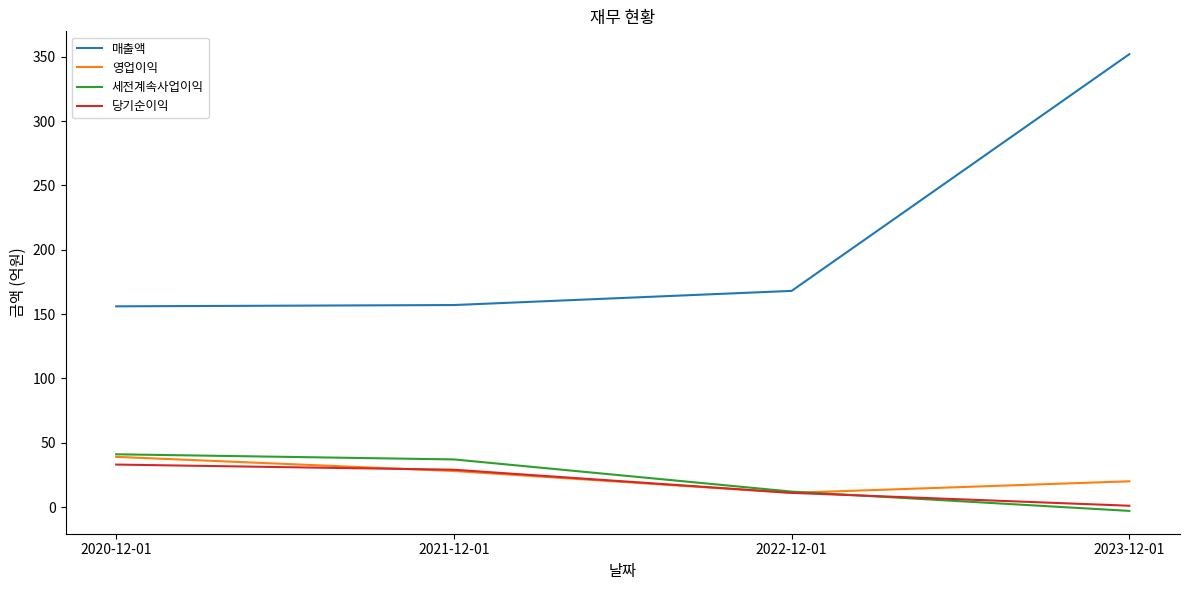

What is the difference between the 영업이익 values at 2020-12-01 and 2021-12-01?

11